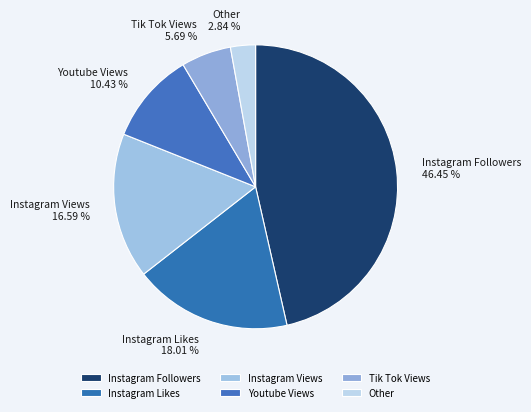

Between Instagram Views and Instagram Likes, which is larger?

Instagram Likes